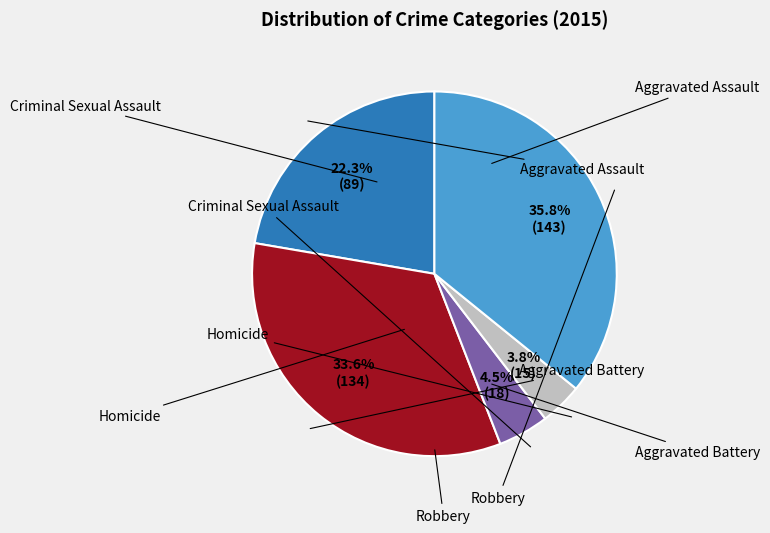

Is there any slice that represents more than half of the pie?

No